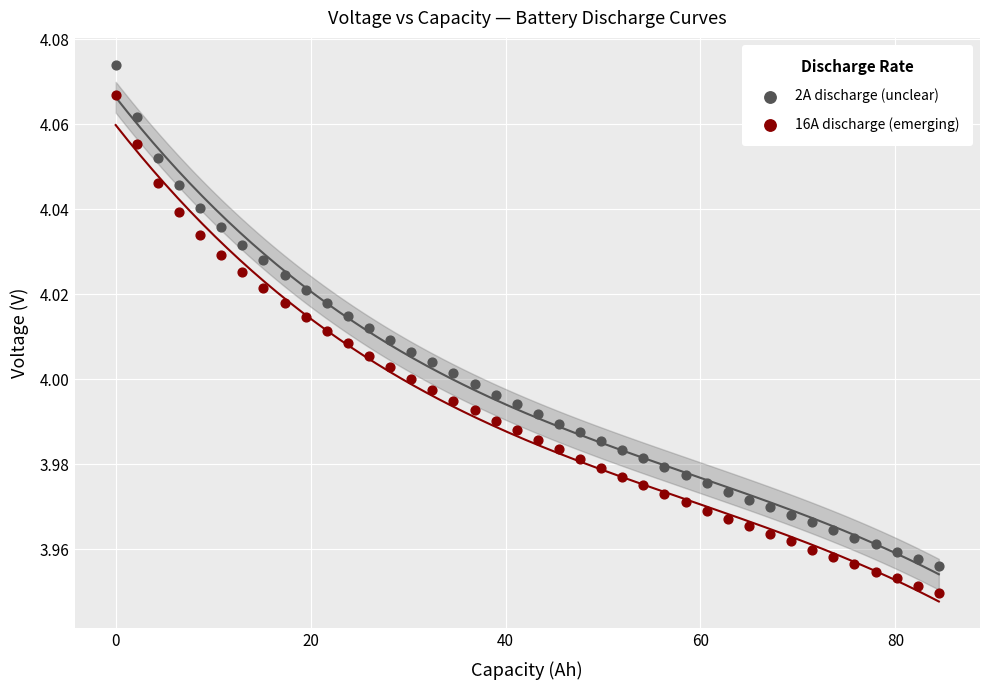

Which series contains the highest Y value?

2A discharge (unclear)